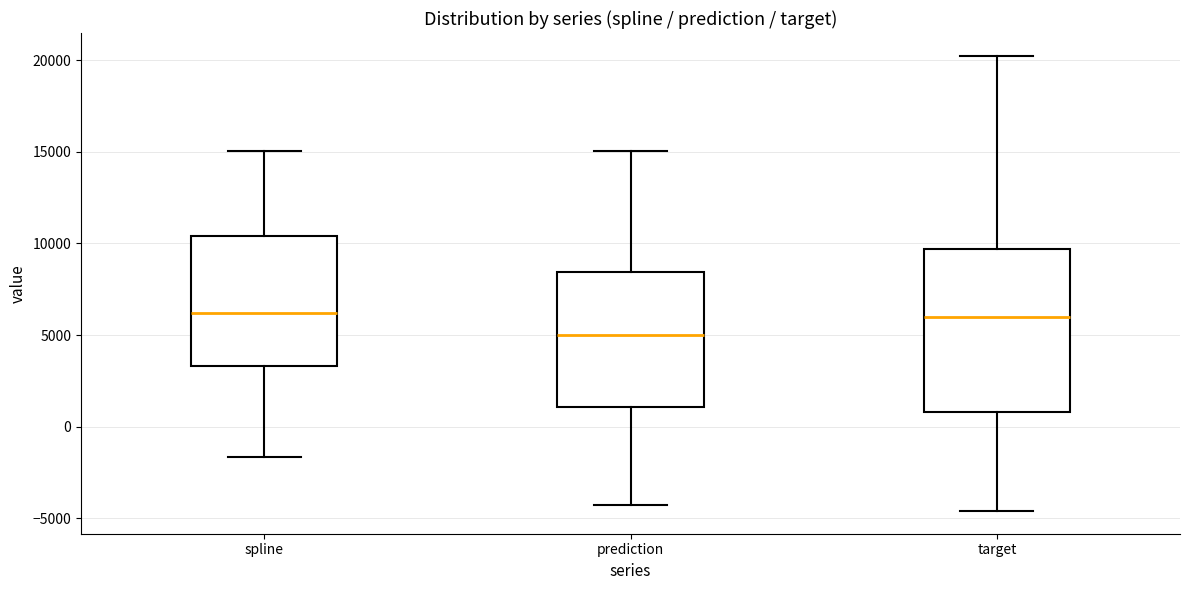

Reading left to right, read every box against the y-axis: the position of its median line, the range the box covers, and the ends of its whiskers. The values are not printed on the chart, so give them approximately, as read against the axis.

spline: median 6000, box 3500 to 10500, whiskers -1500 to 15000
prediction: median 5000, box 1000 to 8500, whiskers -4500 to 15000
target: median 6000, box 1000 to 9500, whiskers -4500 to 20000